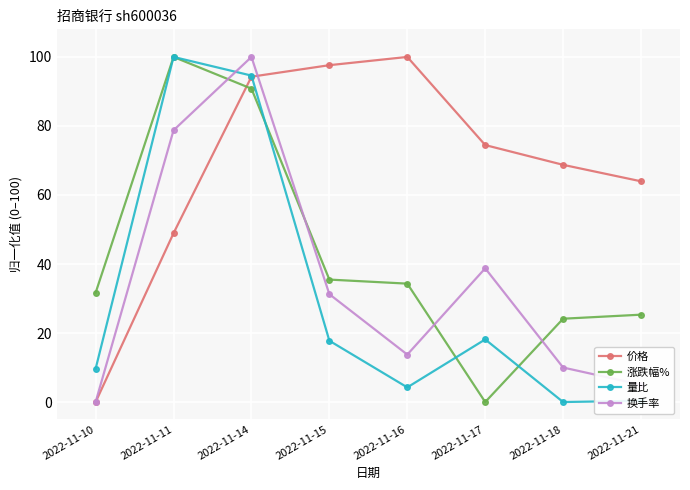

How many times do 价格 and 量比 cross each other?

1